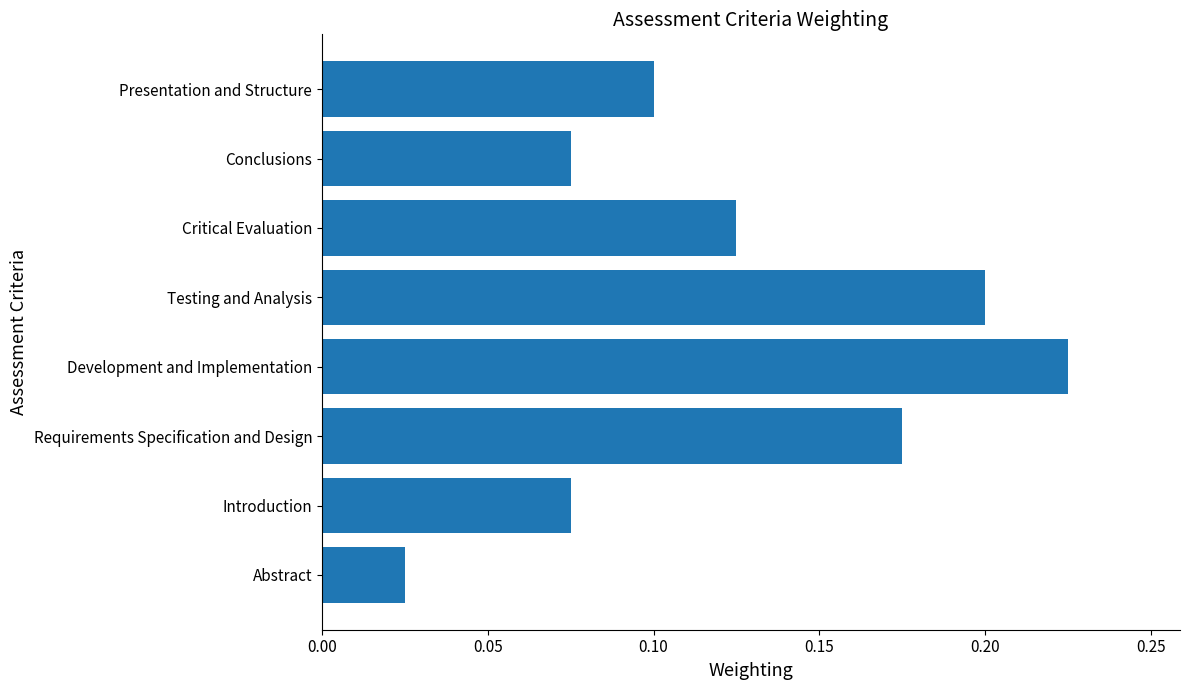

Which category has the lowest value across all series?

Abstract